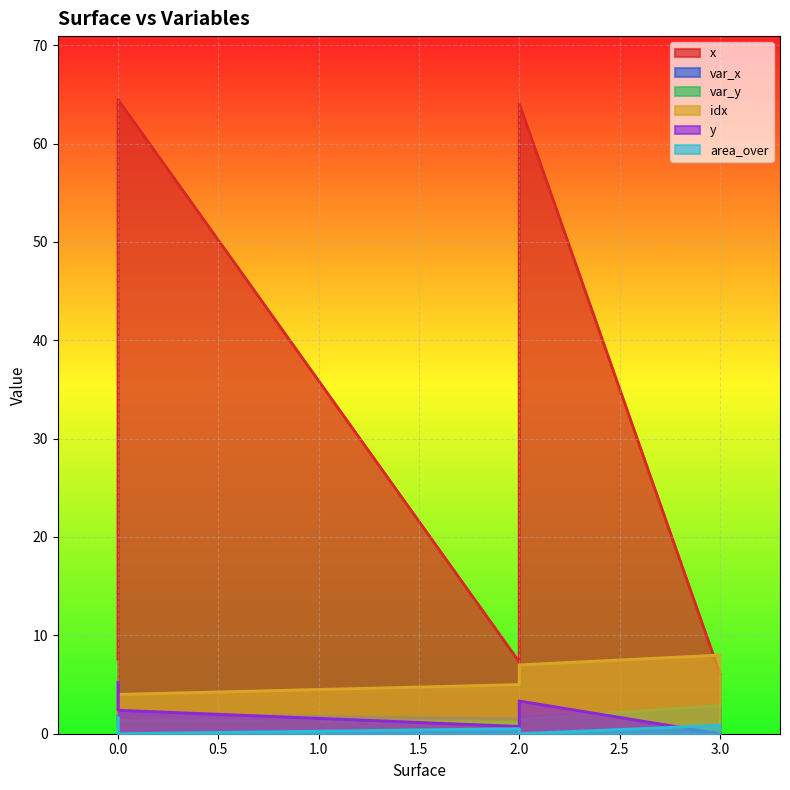

True or false: var_y and idx intersect in this chart.

False